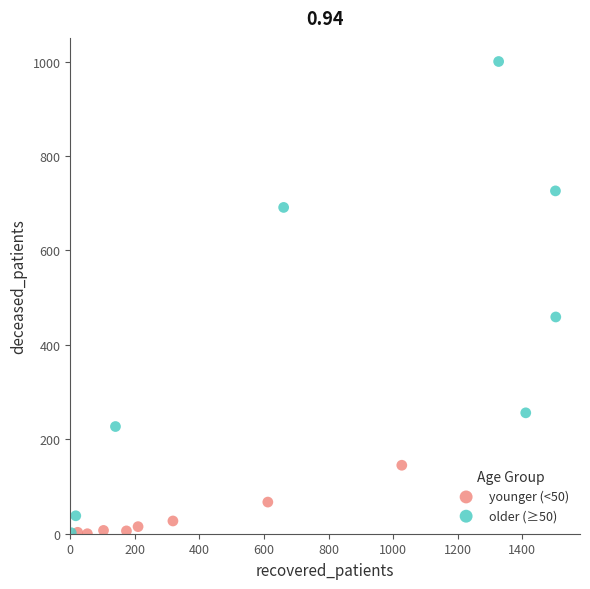

Which series has the widest spread of Y values?

older (≥50)